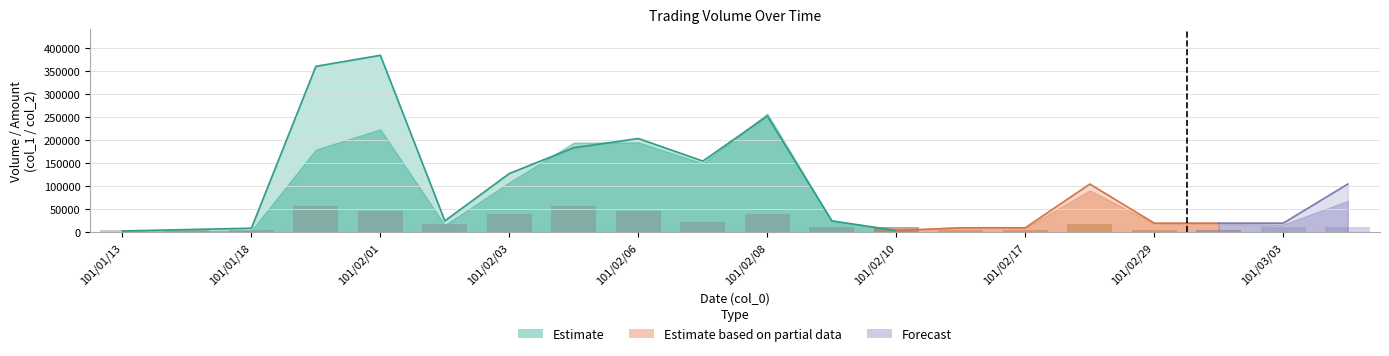

How many values in the col_1 series are below 25000?

9